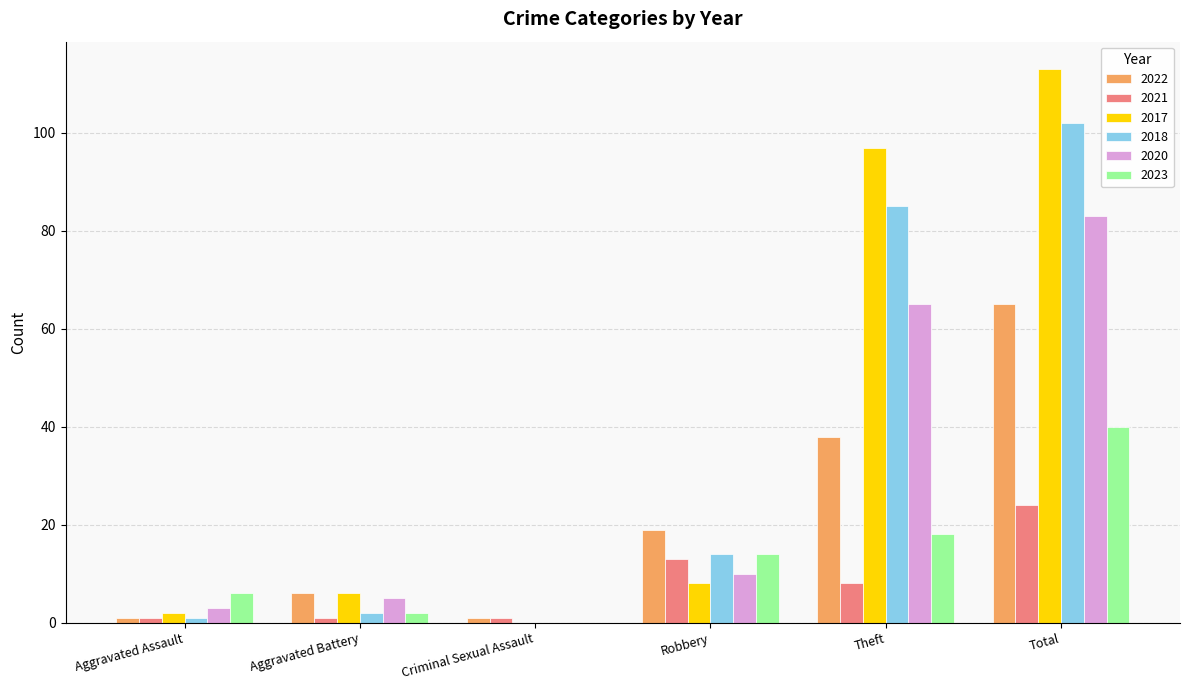

How many values in 2018 are above zero?

5